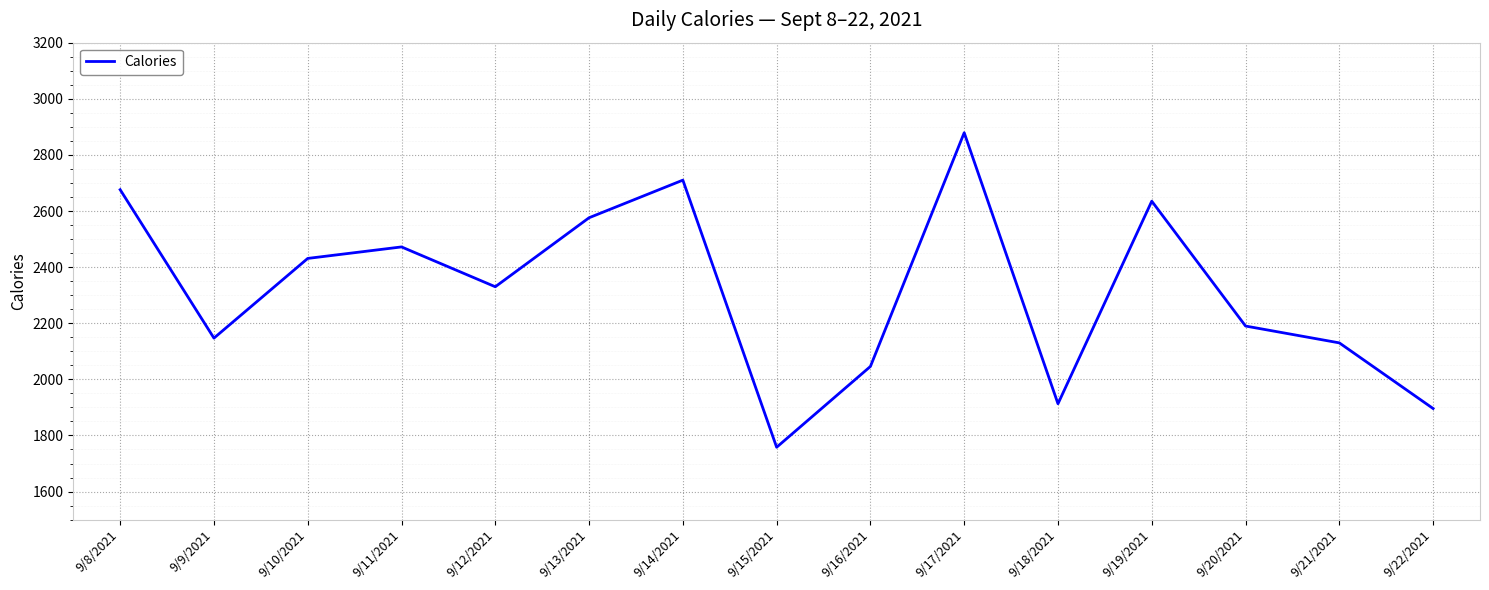

Count the number of data series in this chart.

1